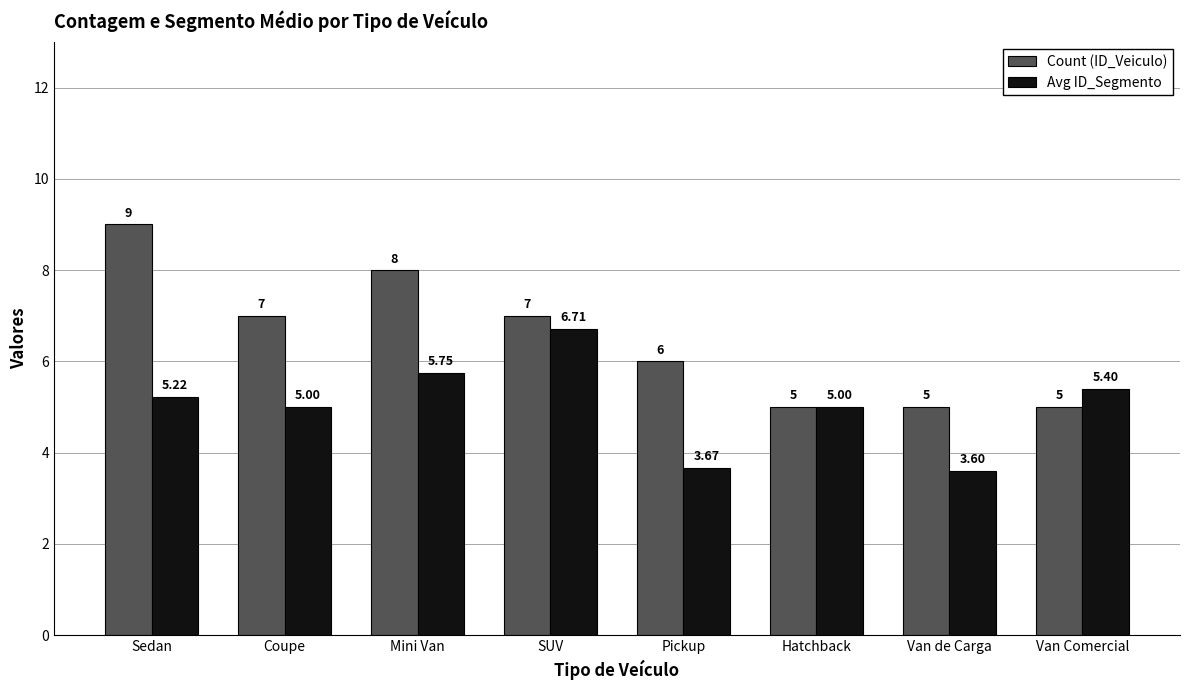

Where does the Avg ID_Segmento series first go above 5?

Sedan